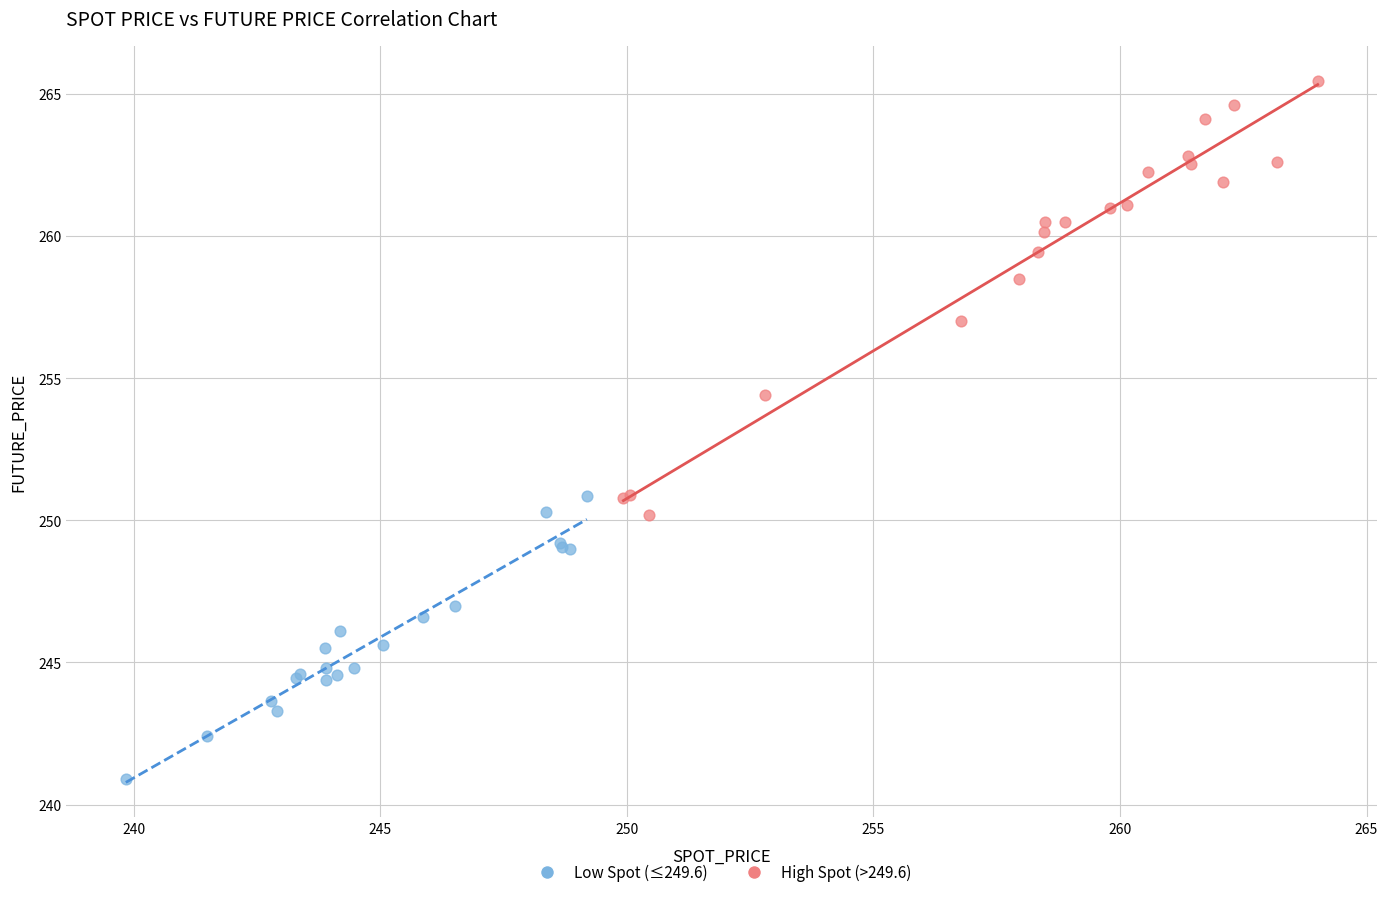

Which series has the widest spread of Y values?

High Spot (>249.6)